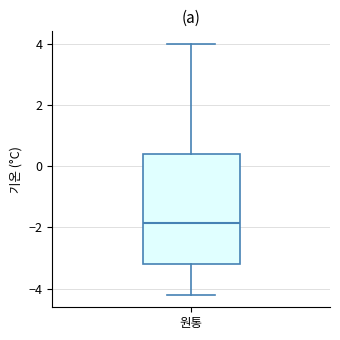

Read this box plot against the y-axis: the position of the median line, the range covered by the box, and the ends of both whiskers. The values are not printed on the chart, so give them approximately, as read against the axis.

median -1.8, box -3.2 to 0.4, whiskers -4.2 to 4.0